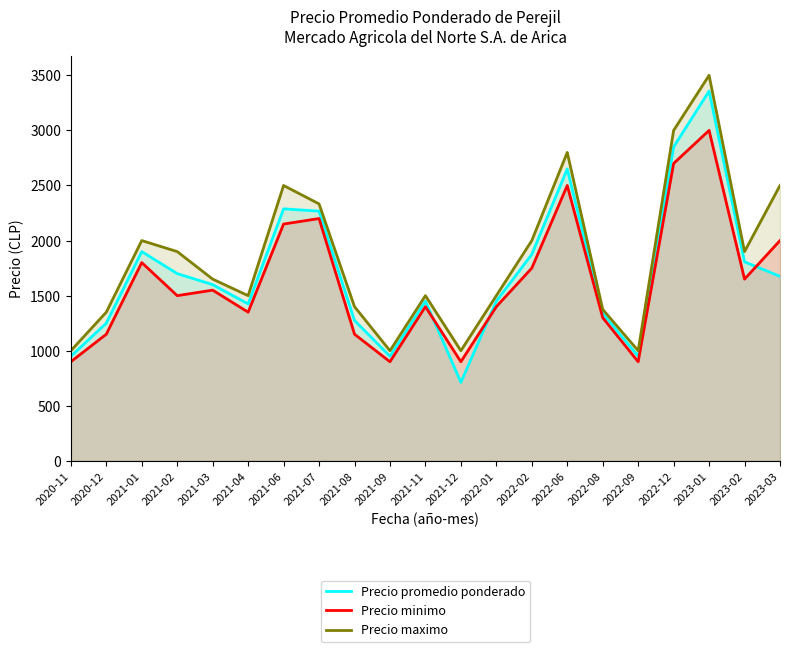

Which series has the largest total across all categories?

Precio maximo